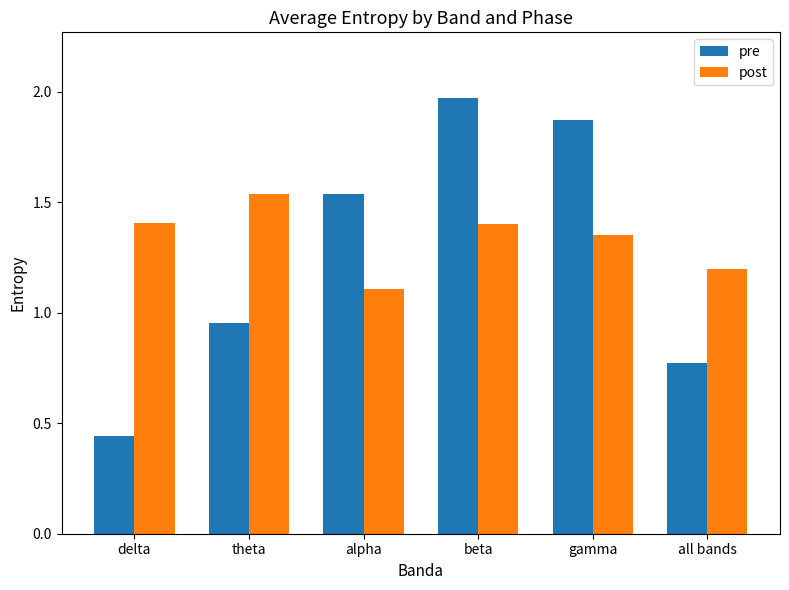

Is the value of pre at all bands greater than the value of post at alpha?

No